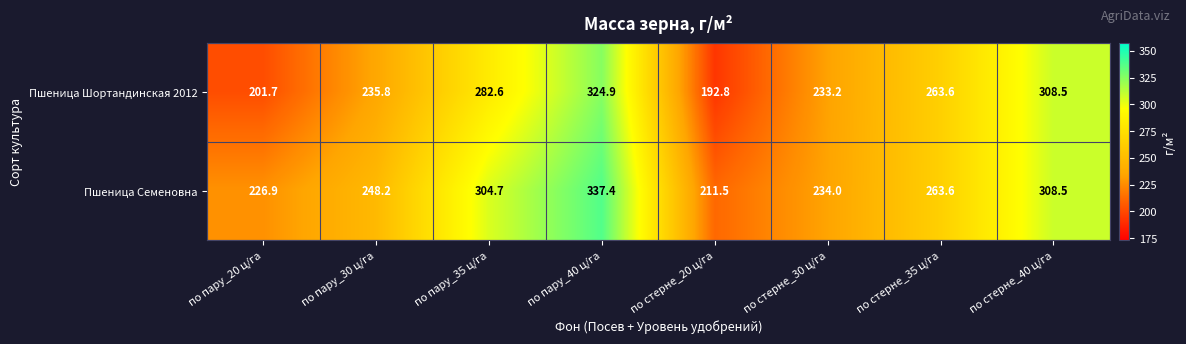

List the series in order of their peak value, highest first.

Пшеница Семеновна, Пшеница Шортандинская 2012